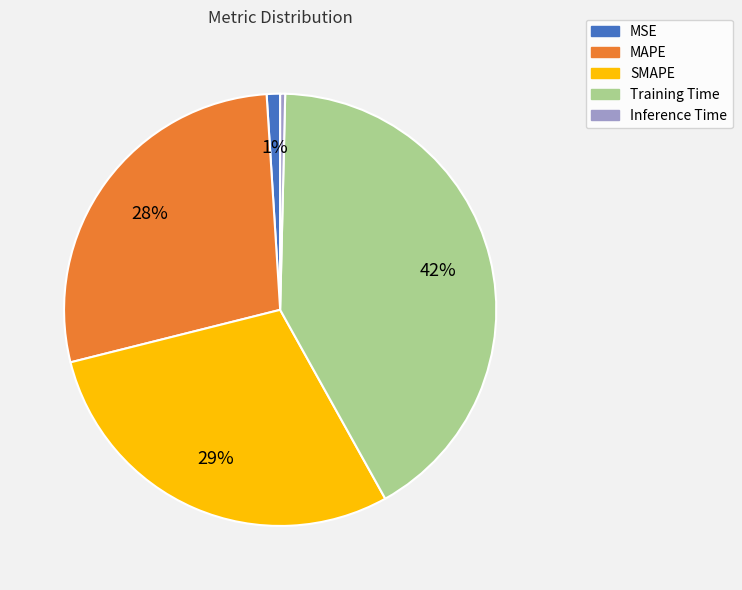

Do MSE and MAPE together represent more than half of the pie?

No